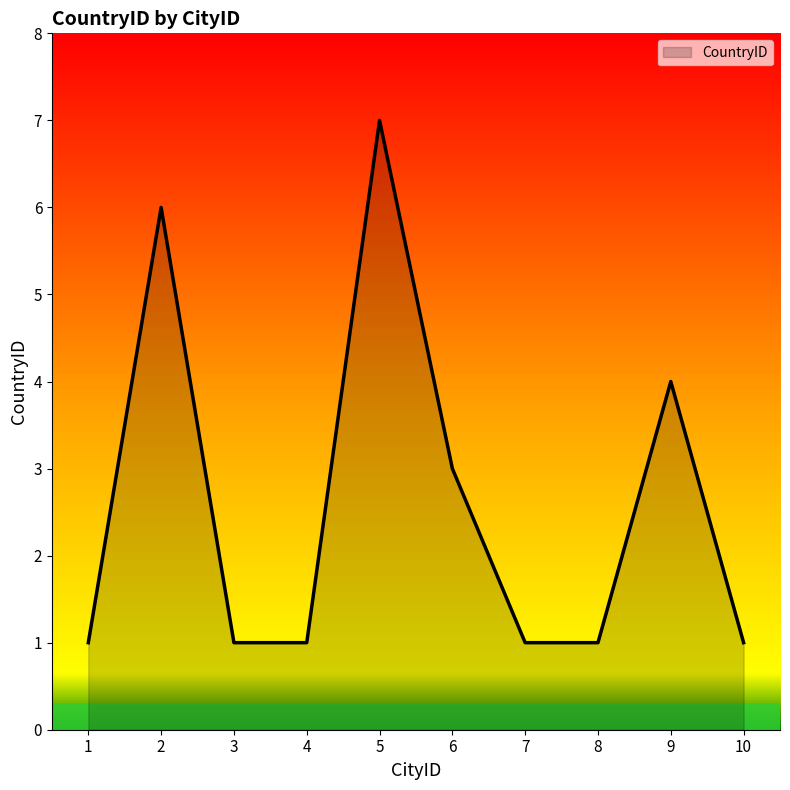

The chart shows a value of 3 at 6. True or false?

True